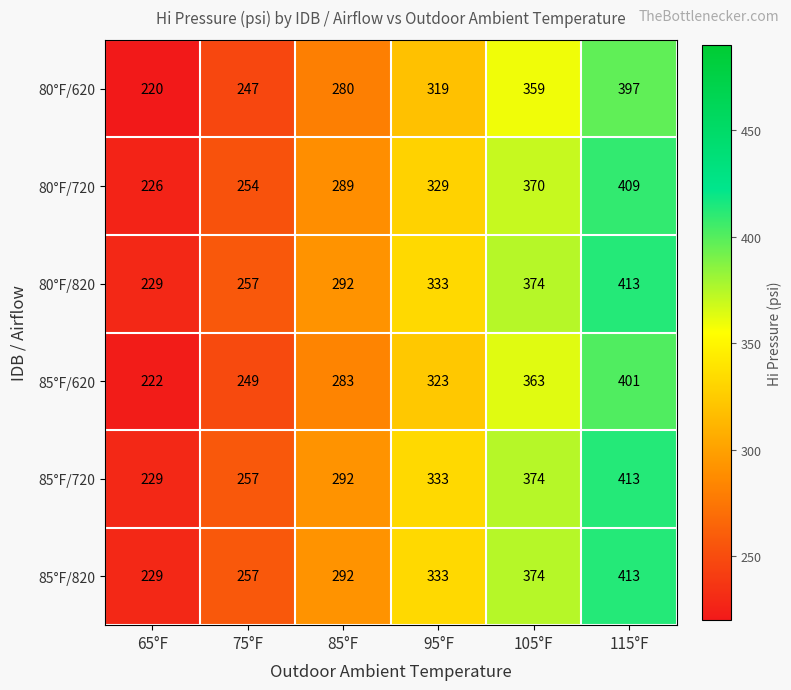

What is the approximate value of 85°F/720 at 85°F, to the nearest 50?

300